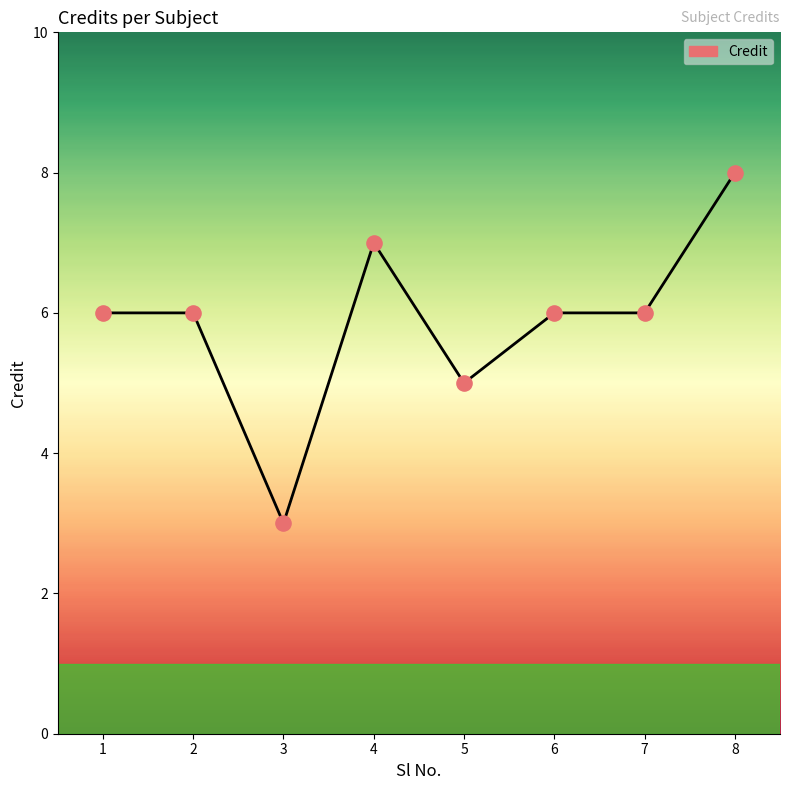

Which has a higher value, 1 or 5?

1